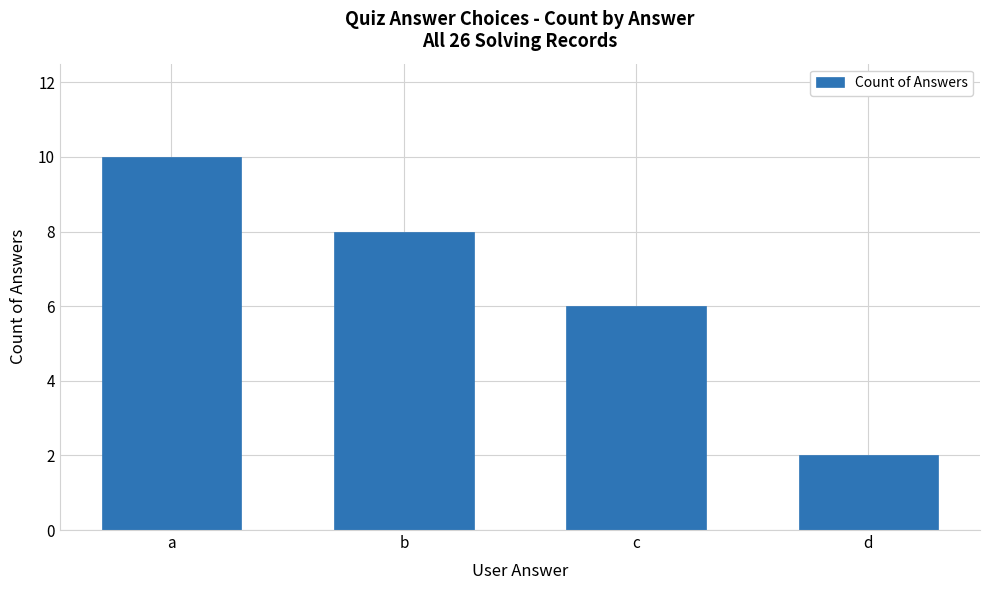

What is the maximum value shown in the chart?

10